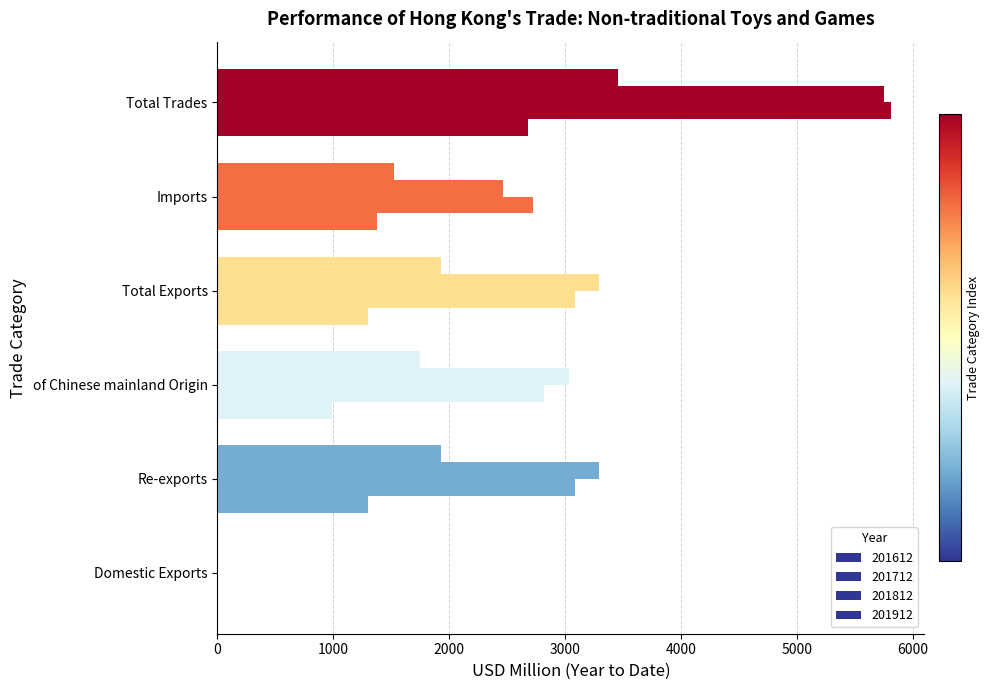

Where does the 201712 series first go above 3086?

Re-exports